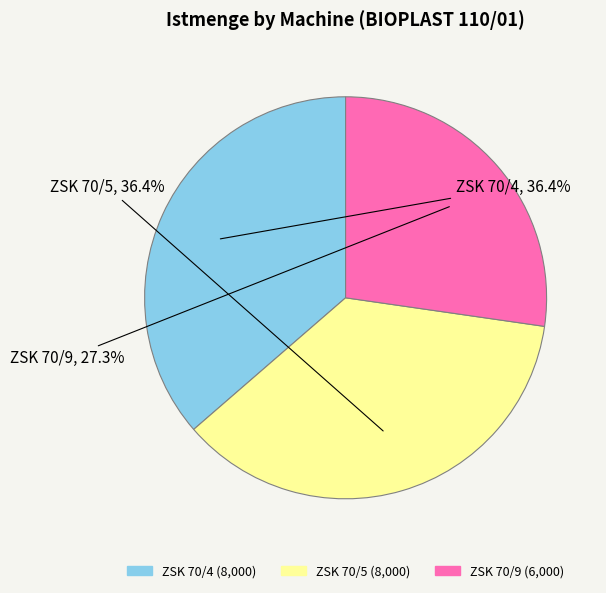

Does ZSK 70/5 represent more than half of the total?

No